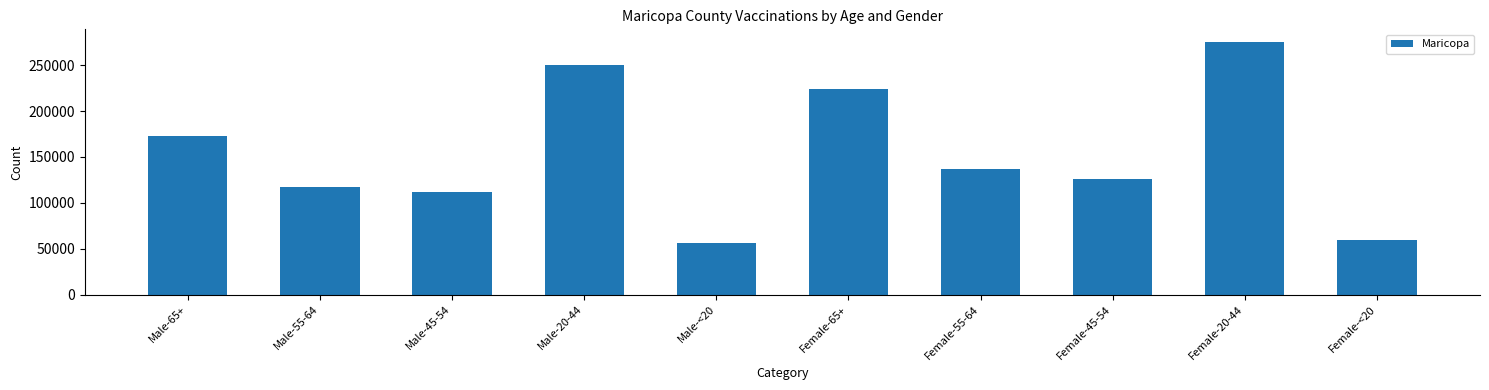

What is the smallest value displayed?

55864